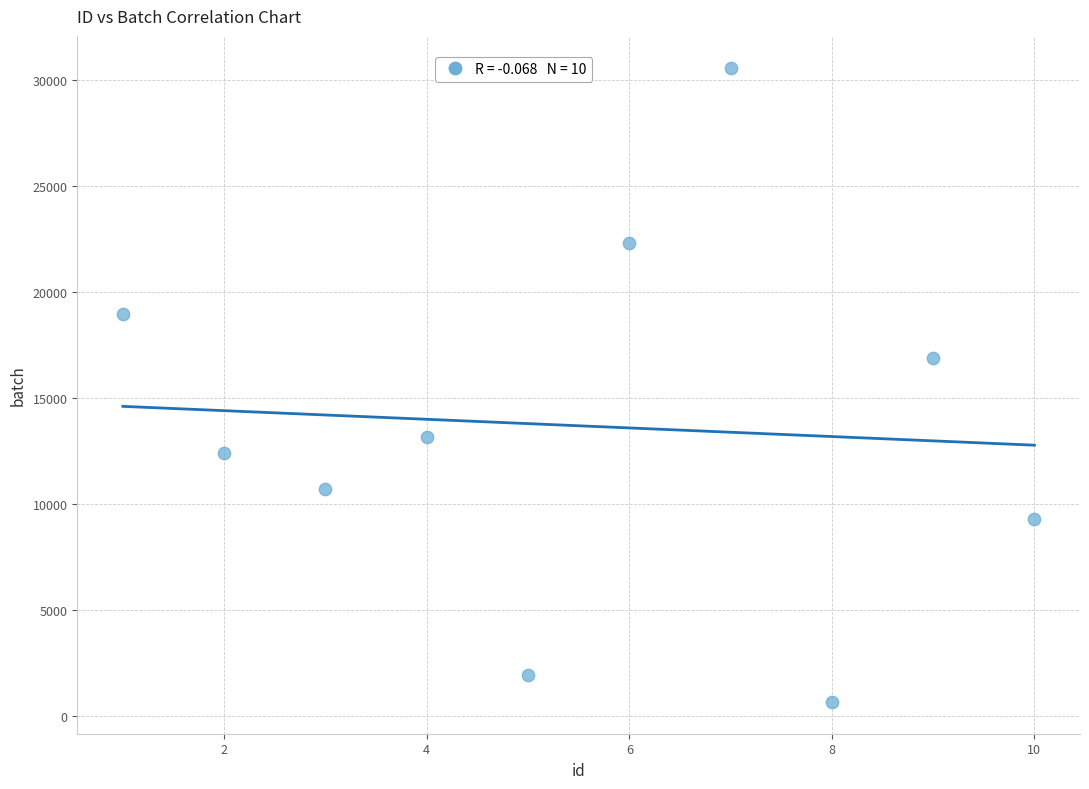

What is the average Y value?

13706